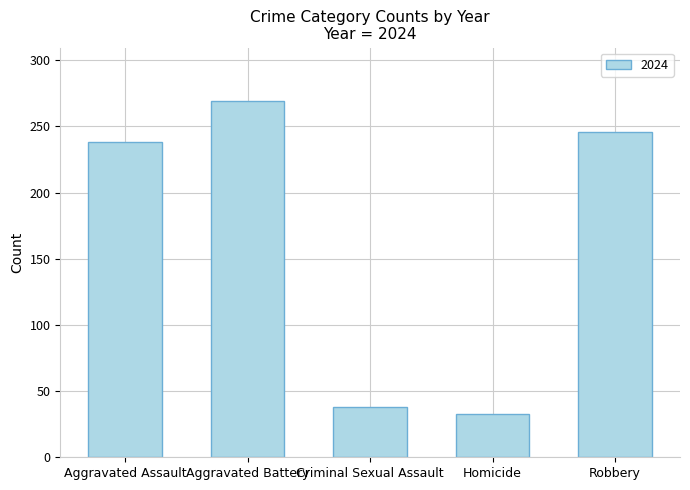

How many categories are shown in the chart?

5